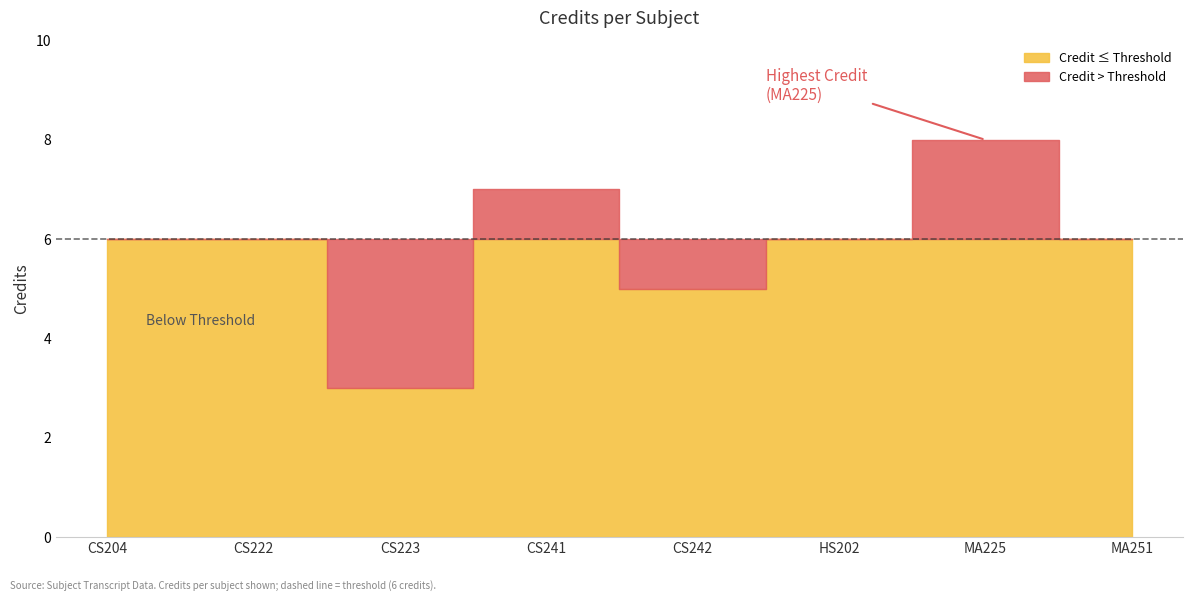

How many interior local valleys (lower than both neighbors) does the data have?

2